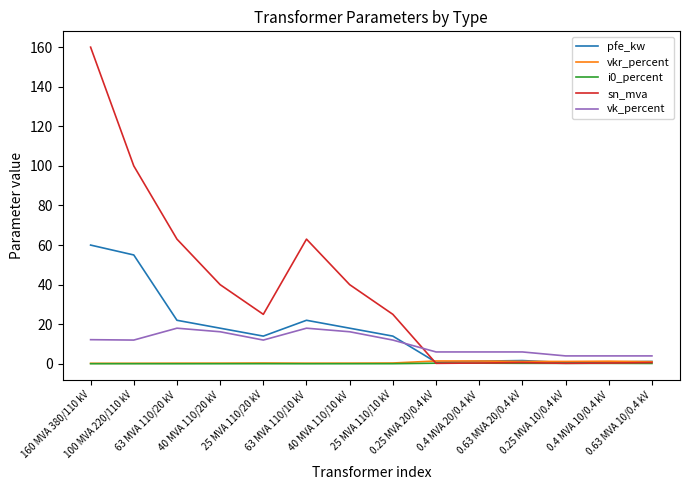

At how many categories does at least one series exceed 140?

1